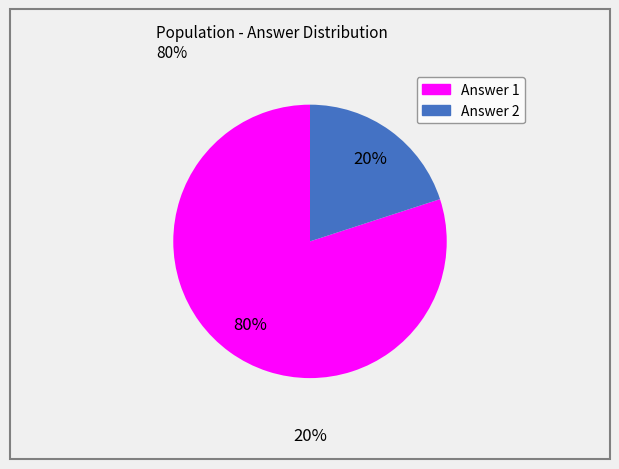

To the nearest percent, what is the average slice percentage?

50%